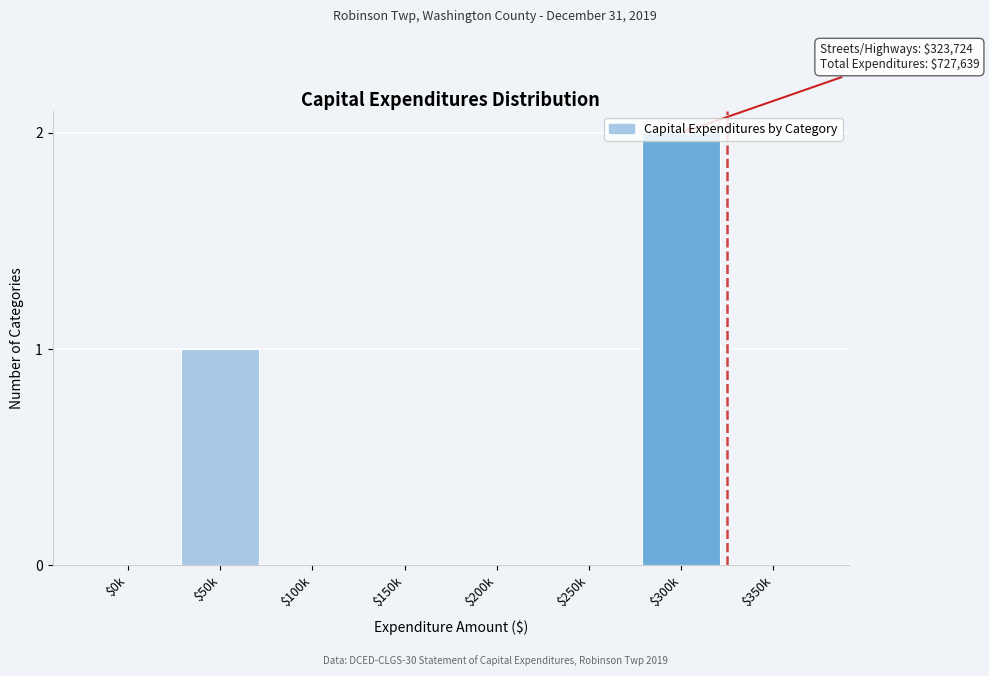

The chart shows a value of -1 at $0k. True or false?

False